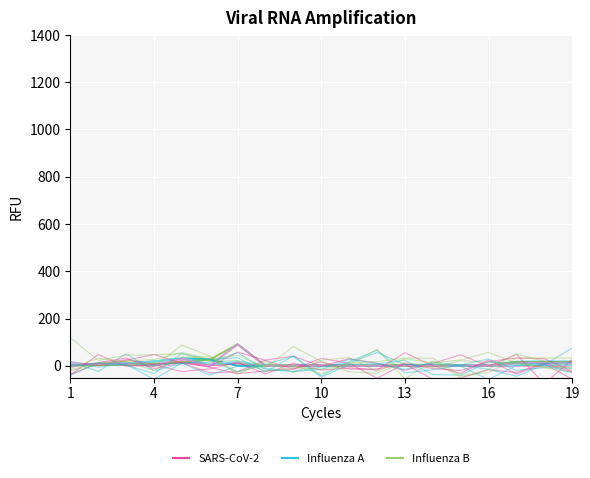

What is the highest value of the Influenza B series?

91.0